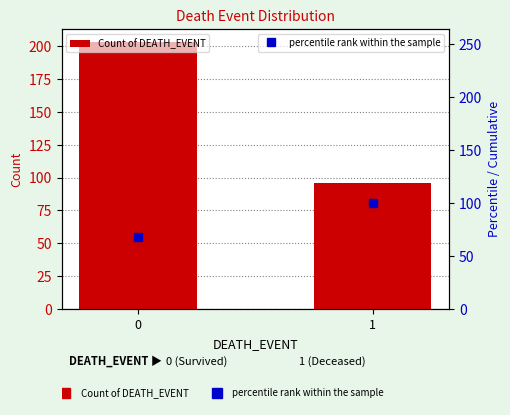

Which series has the largest total across all categories?

Count of DEATH_EVENT